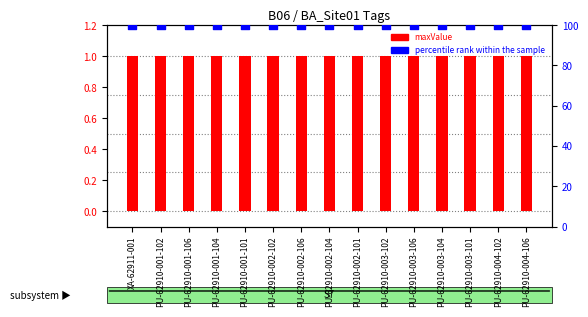

Which series has the largest total across all categories?

percentile rank within the sample